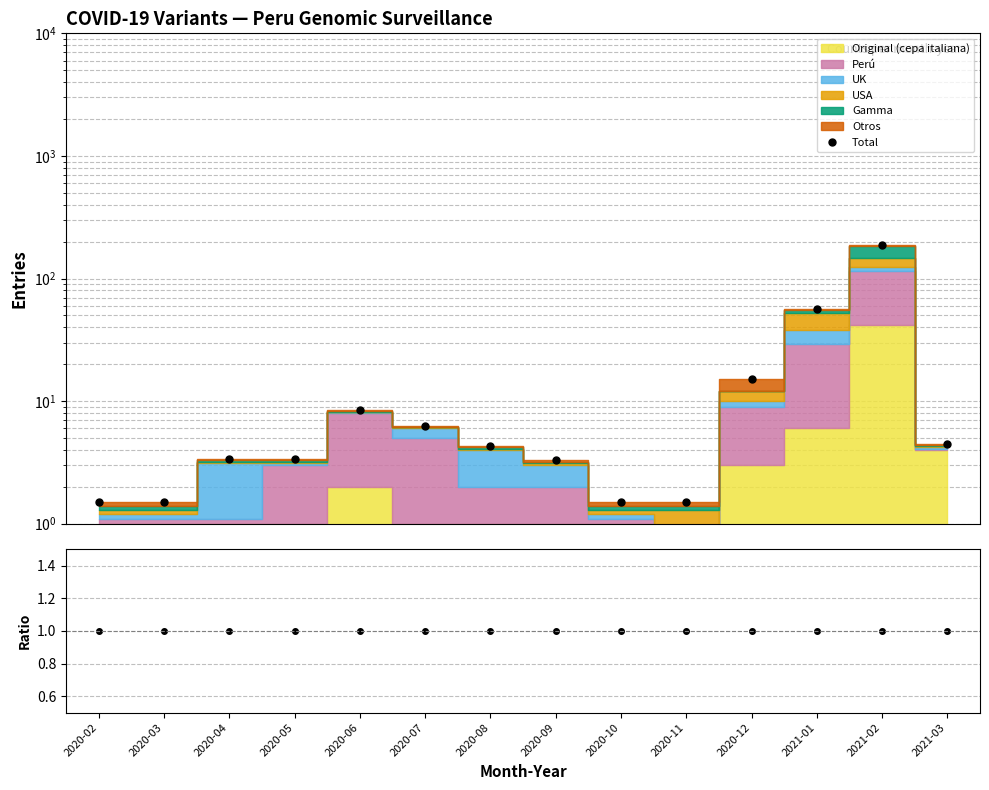

Rank the series at 2020-09 from lowest to highest value.

Ratio, Total